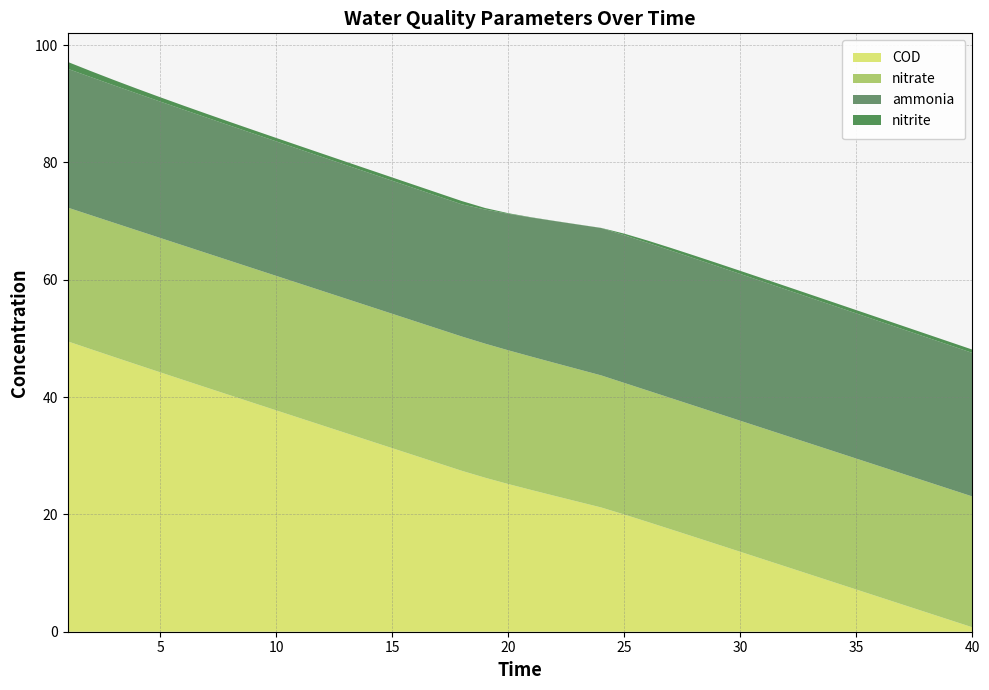

Reading left to right, list all the values displayed in this chart.

ammonia: 1=23.7	2=23.5	3=23.4	4=23.3	5=23.2	6=23.2	7=23.1	8=23.0	9=23.0	10=22.9	11=22.9	12=22.8	13=22.8	14=22.7	15=22.7	16=22.6	17=22.6	18=22.5	19=22.9	20=23.3	21=23.7	22=24.2	23=24.6	24=25.1	25=25.2	26=25.2	27=25.1	28=25.1	29=25.1	30=25.0	31=25.0	32=24.9	33=24.9	34=24.8	35=24.7	36=24.7	37=24.6	38=24.6	39=24.5	40=24.5
nitrite: 1=1.2	2=1.0	3=0.9	4=0.8	5=0.7	6=0.7	7=0.6	8=0.6	9=0.6	10=0.6	11=0.6	12=0.6	13=0.6	14=0.6	15=0.6	16=0.6	17=0.6	18=0.6	19=0.3	20=0.1	21=0.0	22=0.0	23=0.0	24=0.0	25=0.3	26=0.4	27=0.5	28=0.5	29=0.5	30=0.5	31=0.5	32=0.6	33=0.6	34=0.6	35=0.6	36=0.6	37=0.6	38=0.6	39=0.6	40=0.6
nitrate: 1=22.8	2=22.8	3=22.9	4=22.9	5=22.9	6=22.9	7=22.9	8=22.9	9=22.9	10=22.9	11=22.9	12=22.9	13=22.9	14=22.9	15=22.9	16=22.9	17=22.9	18=22.9	19=22.9	20=22.8	21=22.7	22=22.7	23=22.6	24=22.5	25=22.4	26=22.4	27=22.4	28=22.4	29=22.3	30=22.3	31=22.3	32=22.3	33=22.3	34=22.3	35=22.3	36=22.3	37=22.3	38=22.3	39=22.3	40=22.3
COD: 1=49.5	2=48.2	3=46.8	4=45.5	5=44.2	6=42.9	7=41.6	8=40.3	9=39.0	10=37.7	11=36.4	12=35.1	13=33.9	14=32.6	15=31.3	16=30.0	17=28.7	18=27.4	19=26.2	20=25.2	21=24.2	22=23.2	23=22.2	24=21.2	25=20.0	26=18.7	27=17.5	28=16.2	29=14.9	30=13.6	31=12.3	32=11.1	33=9.8	34=8.5	35=7.2	36=5.9	37=4.6	38=3.3	39=2.0	40=0.8